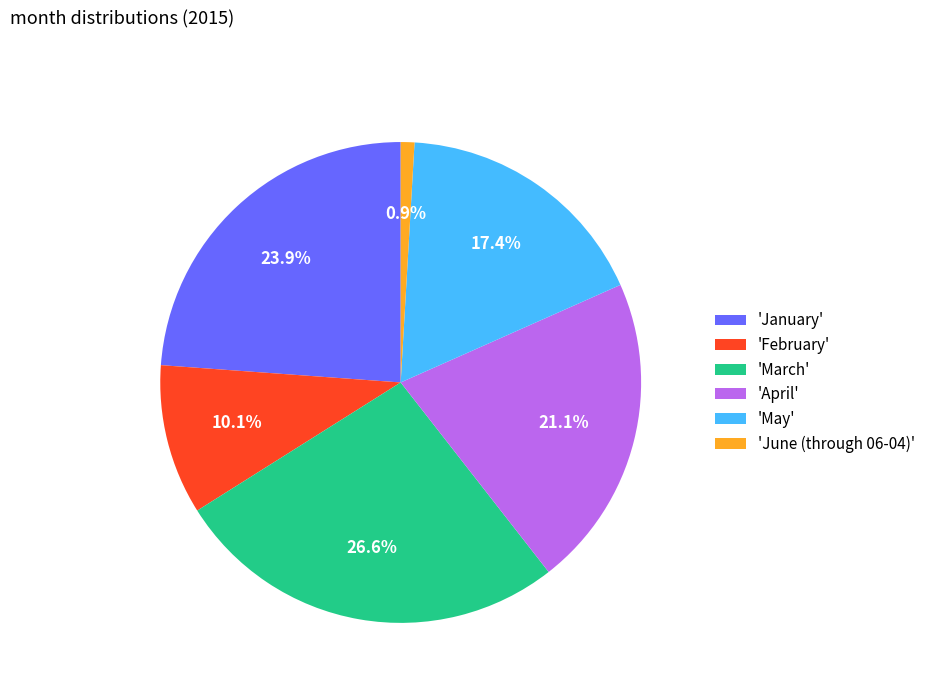

Does 'June (through 06-04)' account for over 50% of the chart?

No